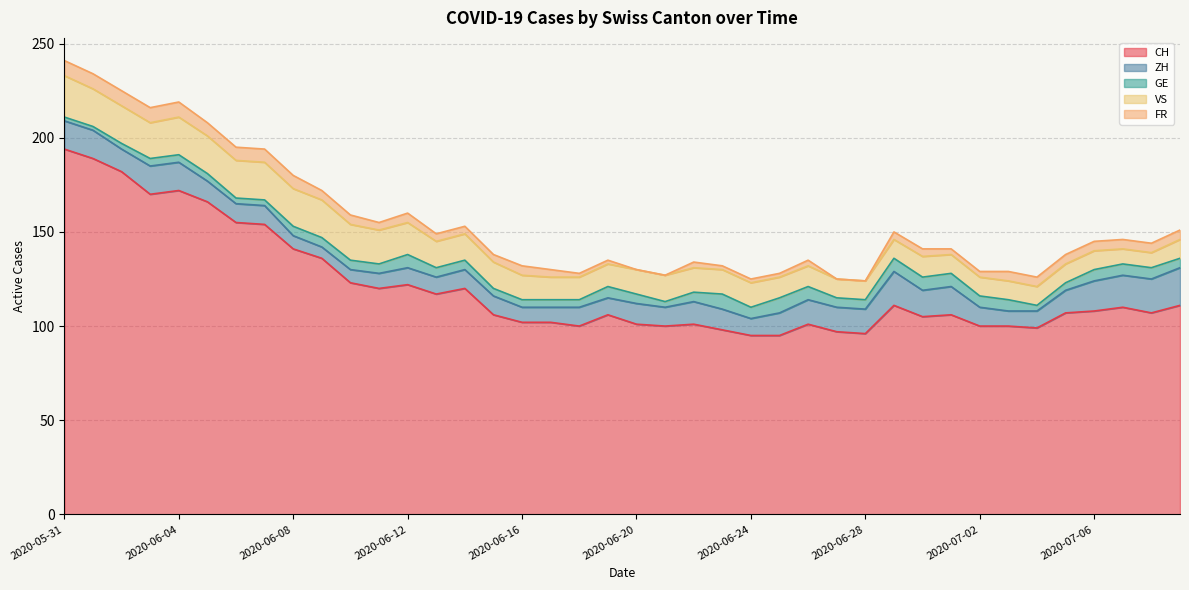

What position from the left is 2020-06-29?

30